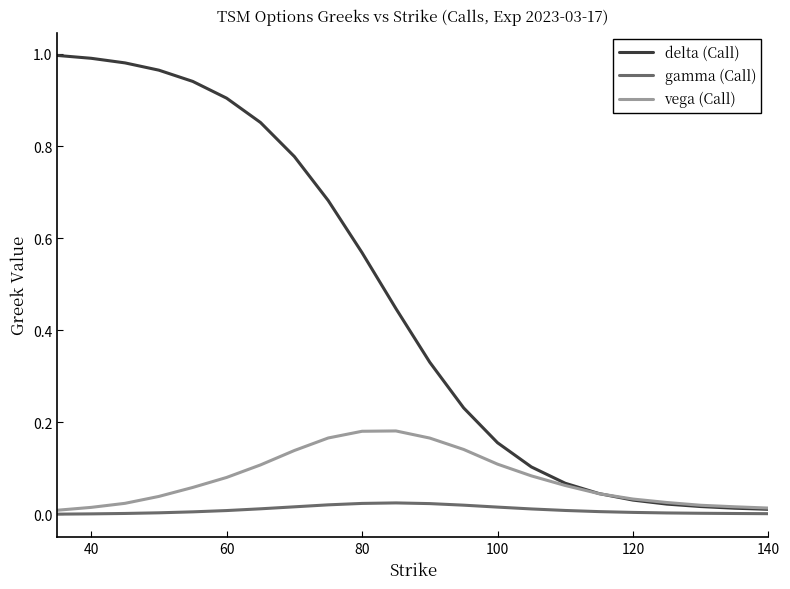

List the series in order of their overall mean, highest first.

delta (Call), vega (Call), gamma (Call)